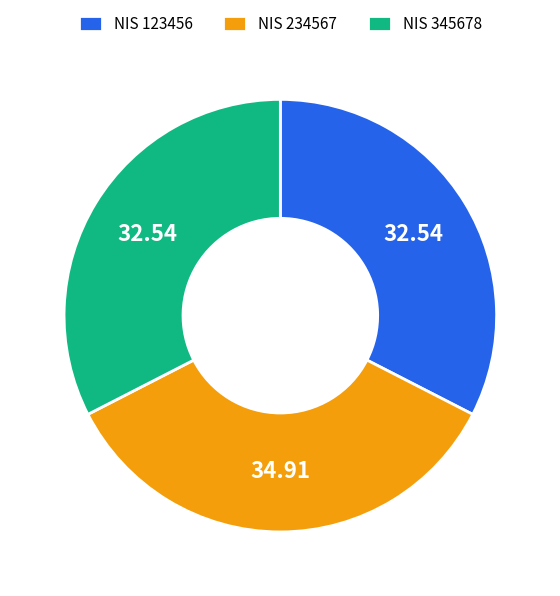

Does NIS 234567 represent more than half of the total?

No